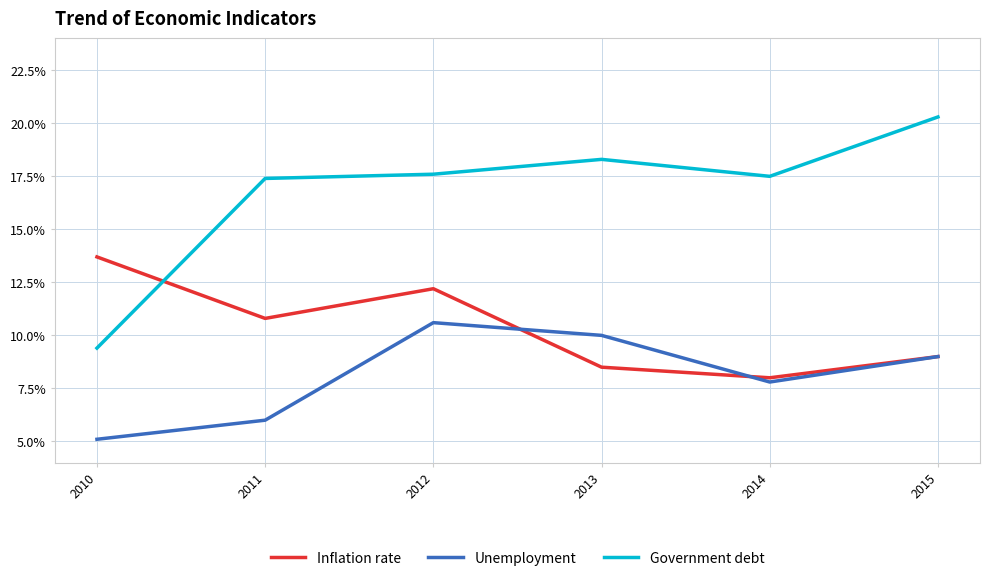

What are all the series names shown in the legend?

Inflation rate, Unemployment, Government debt